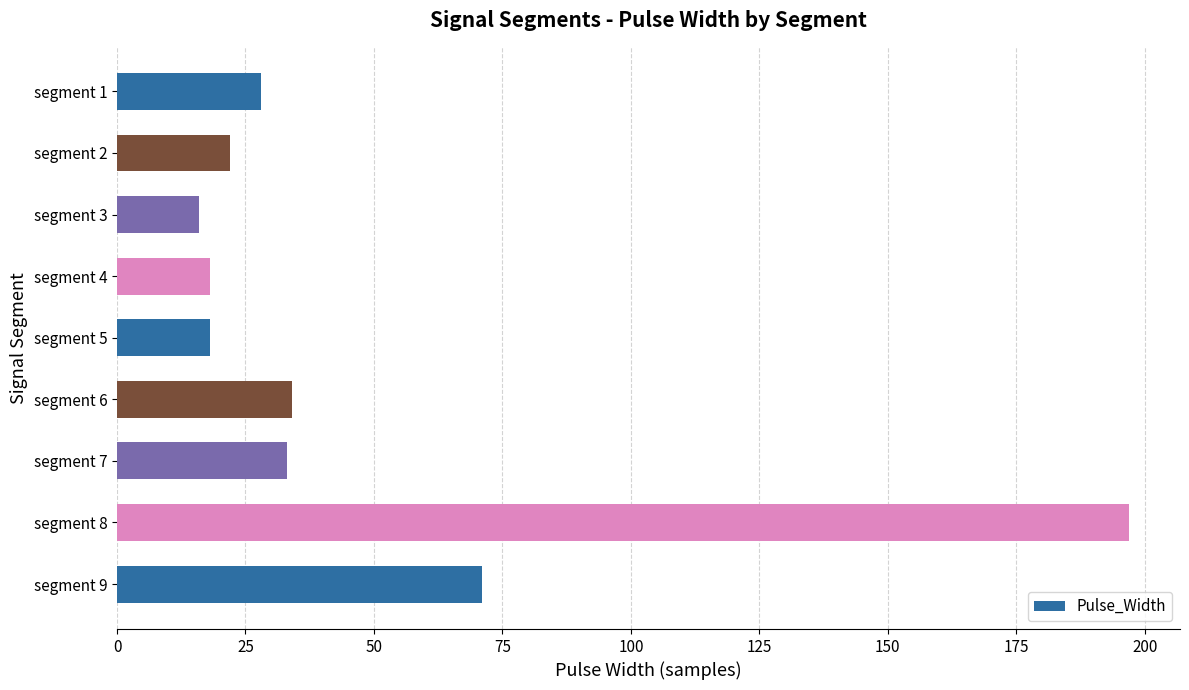

What is the difference between the maximum and minimum values?

181